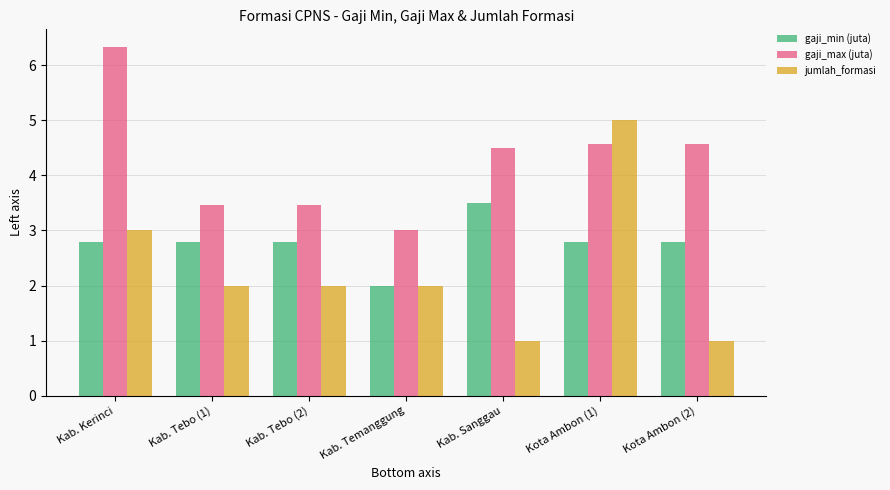

Which series has the largest range (max minus min)?

jumlah_formasi